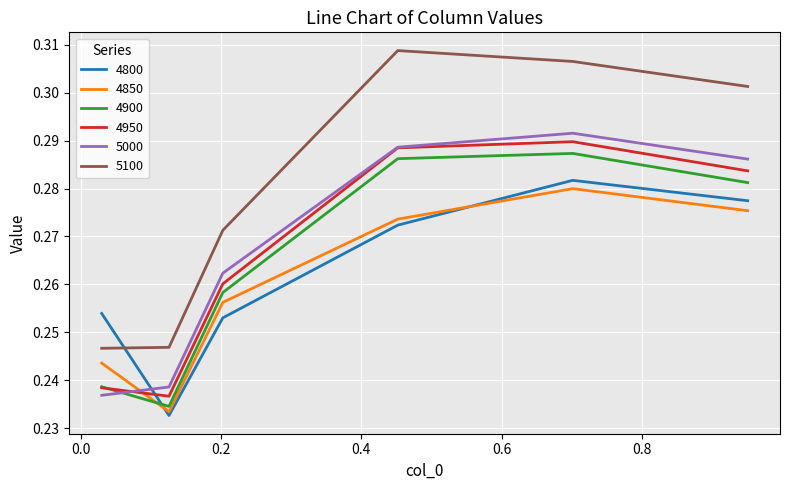

In 4850, how many points are lower than both neighbors (excluding endpoints)?

1